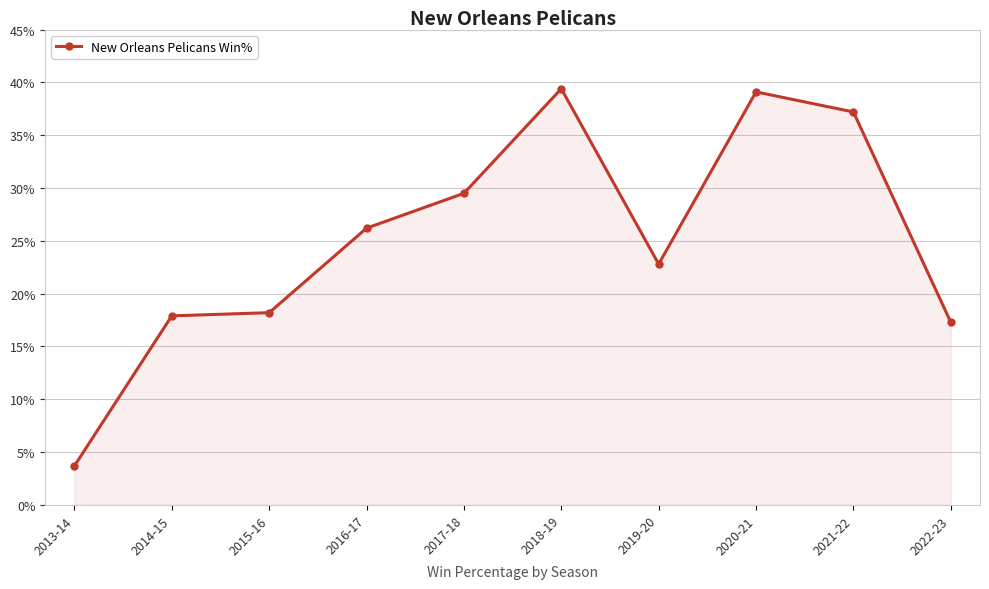

How many data points does each series have?

10